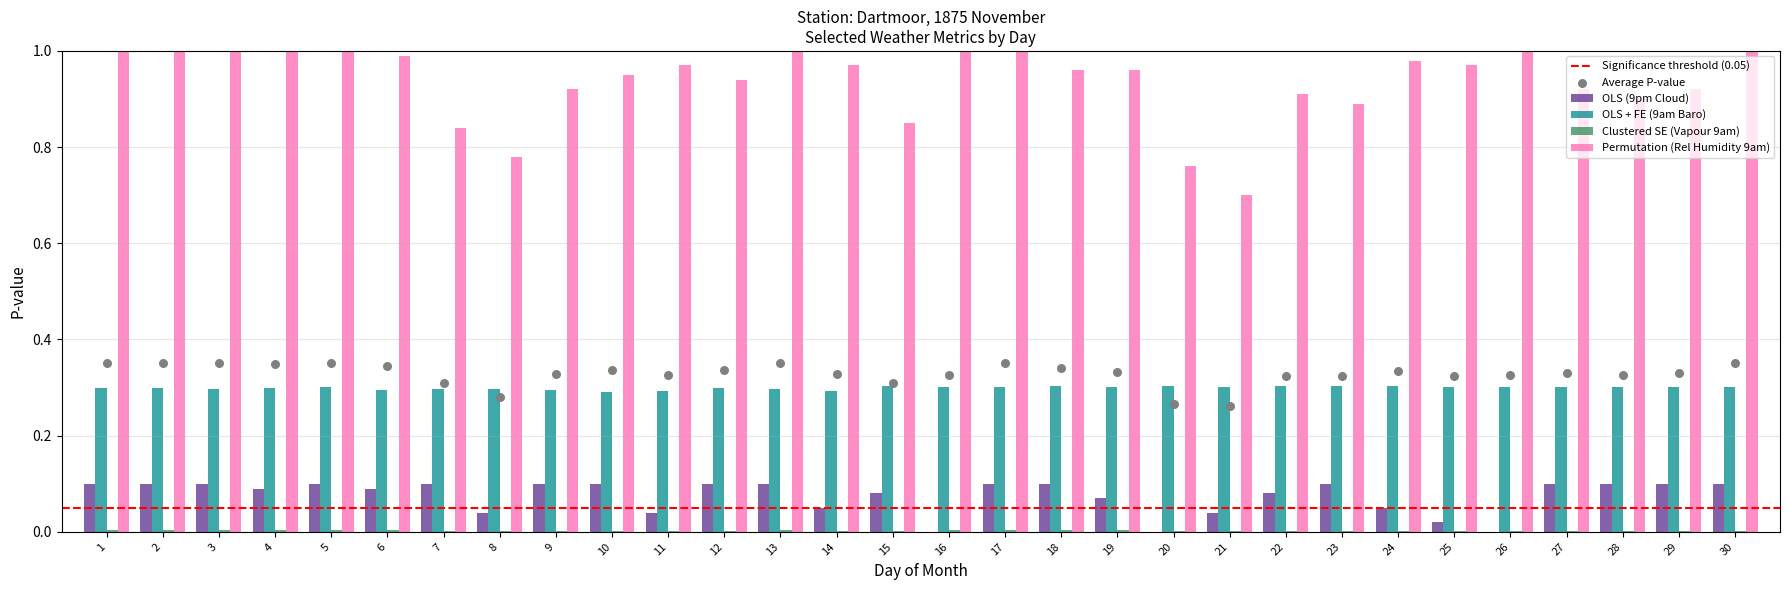

Which series contains the lowest Y value?

OLS (9pm Cloud)